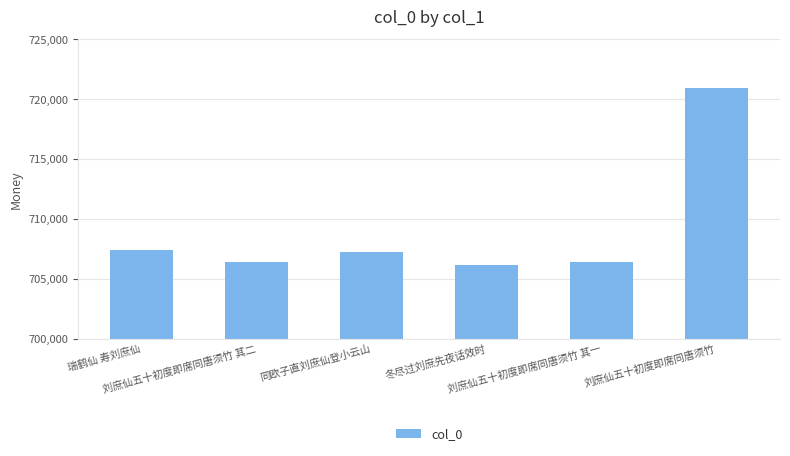

What is the value of the 1st bar from the left?

707354